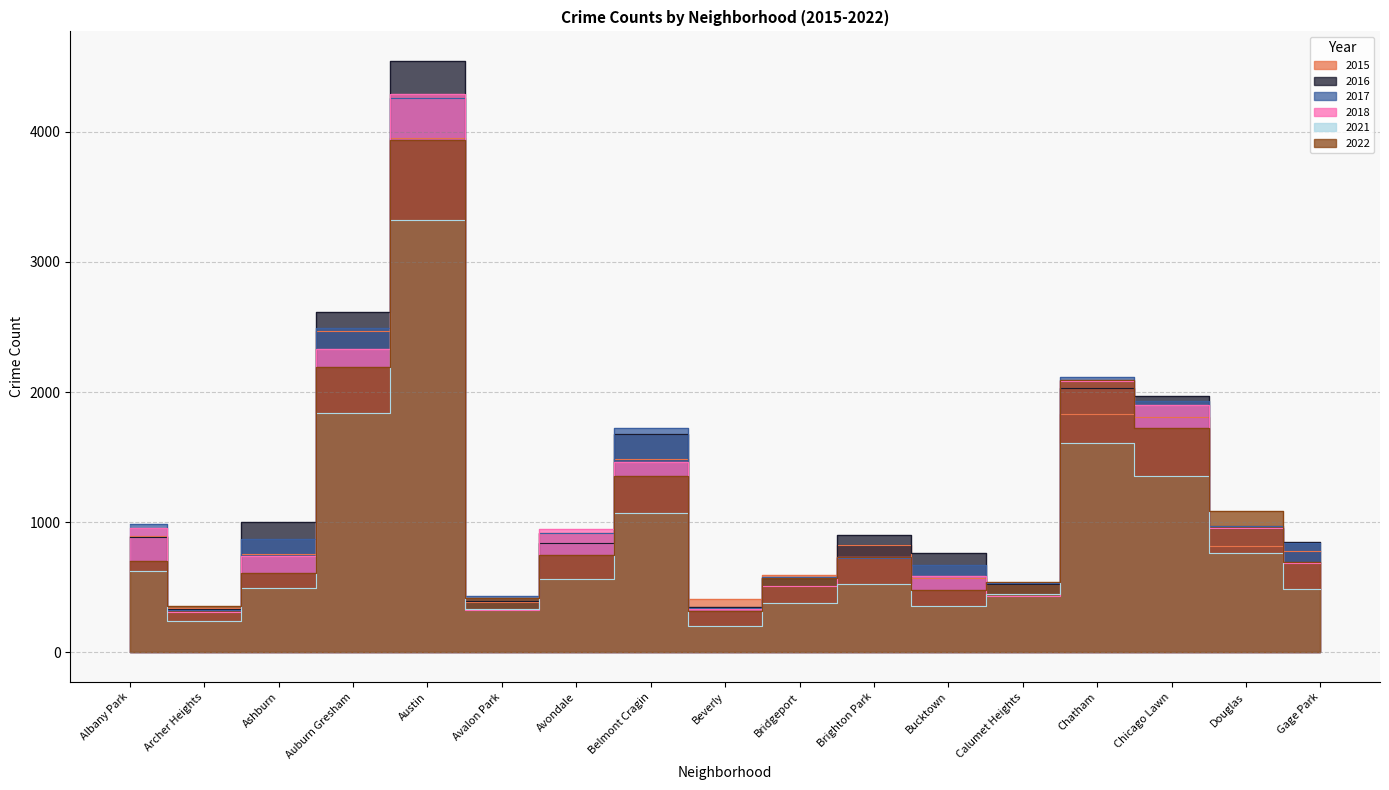

List the series in order of their peak value, lowest first.

2021, 2022, 2015, 2017, 2018, 2016